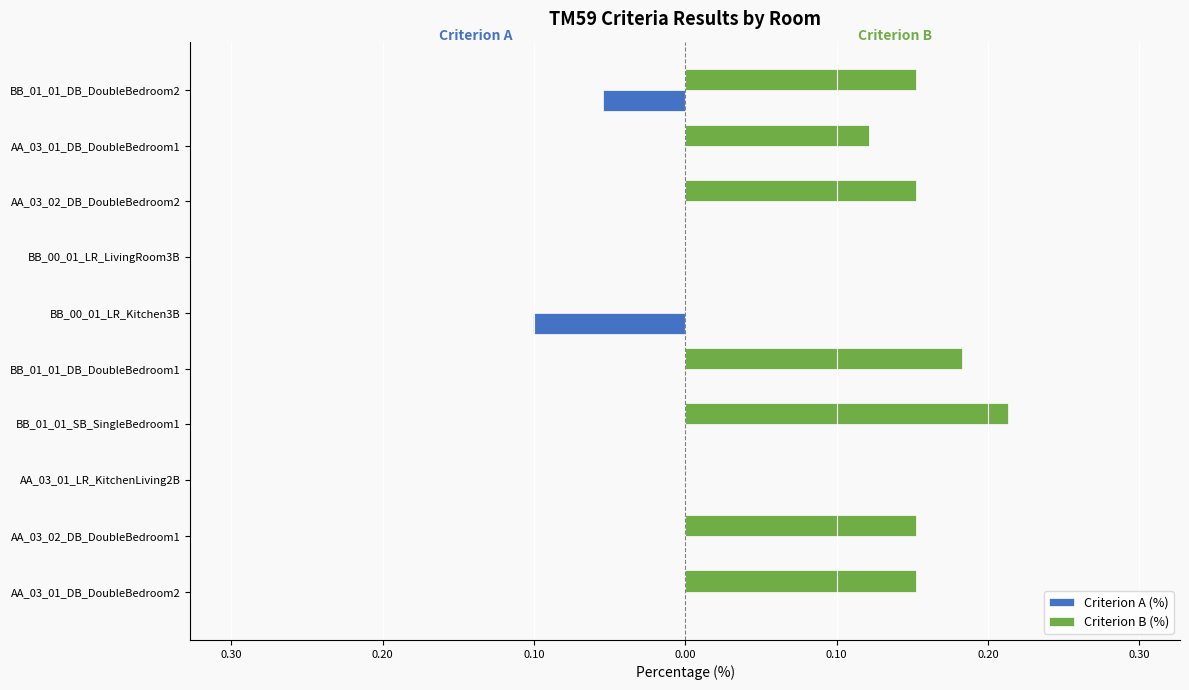

What are all the series names shown in the legend?

Criterion A (%), Criterion B (%)